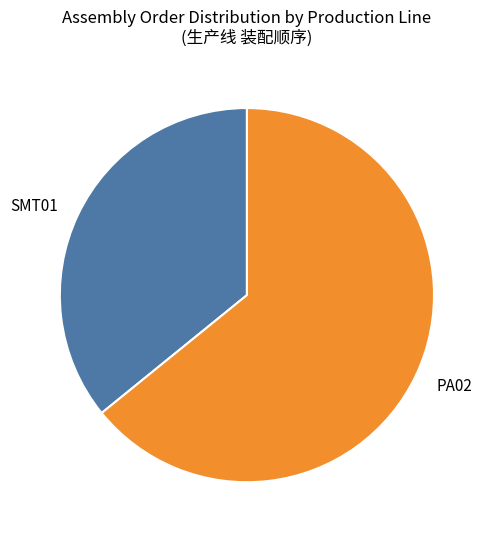

Does any single category account for the majority?

Yes